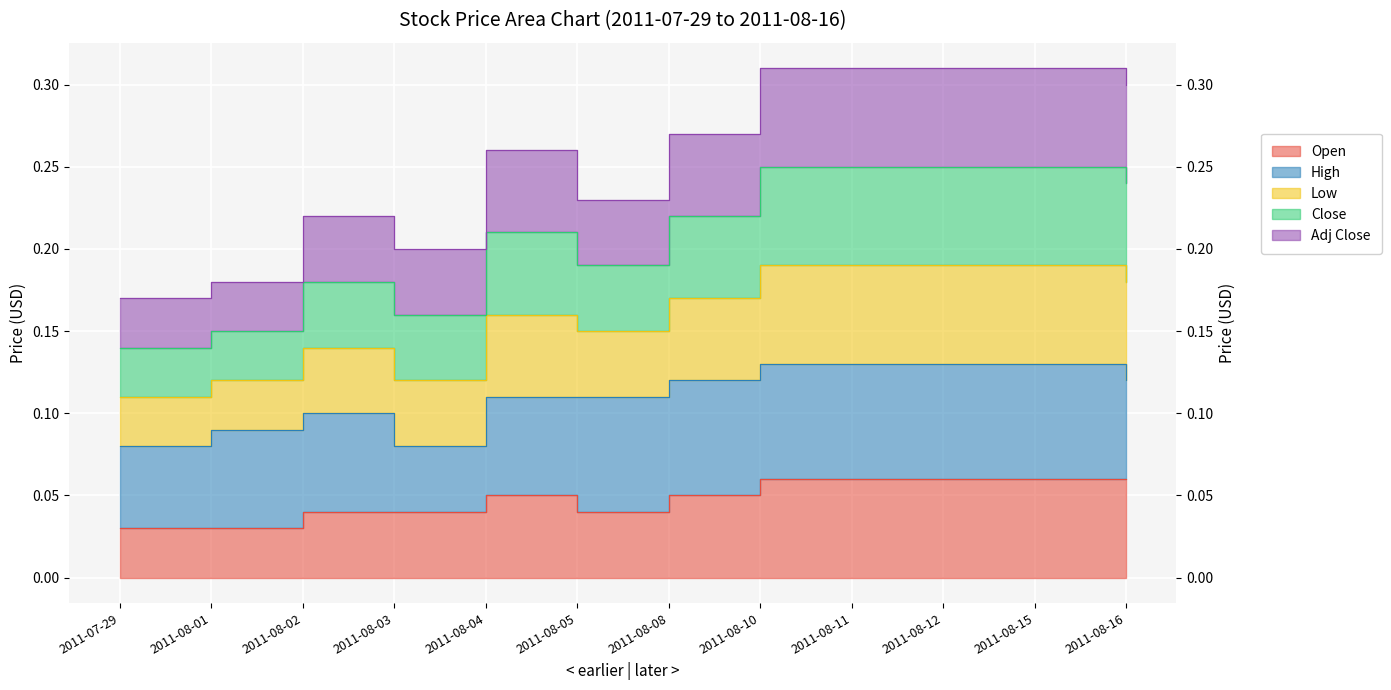

The Low series shows 0.1 at 2011-08-03. True or false?

False